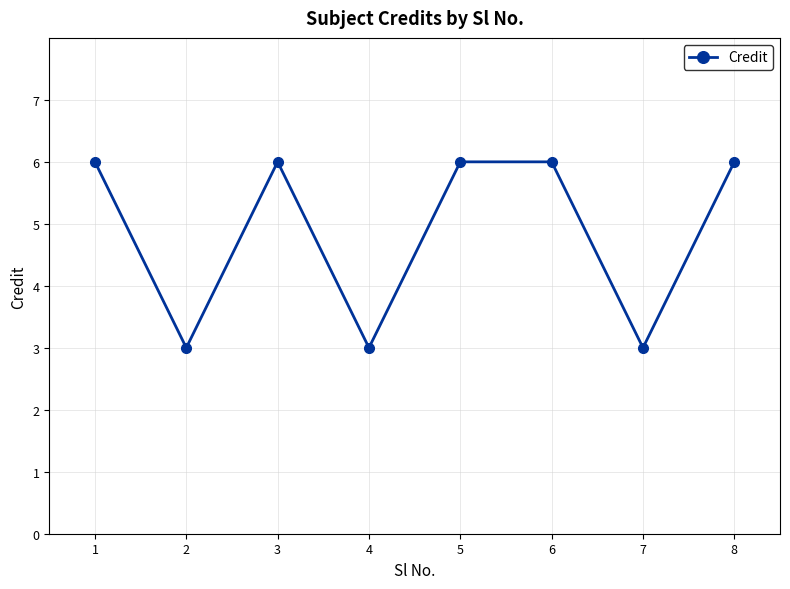

Does the chart display data point markers on the line(s)?

Yes